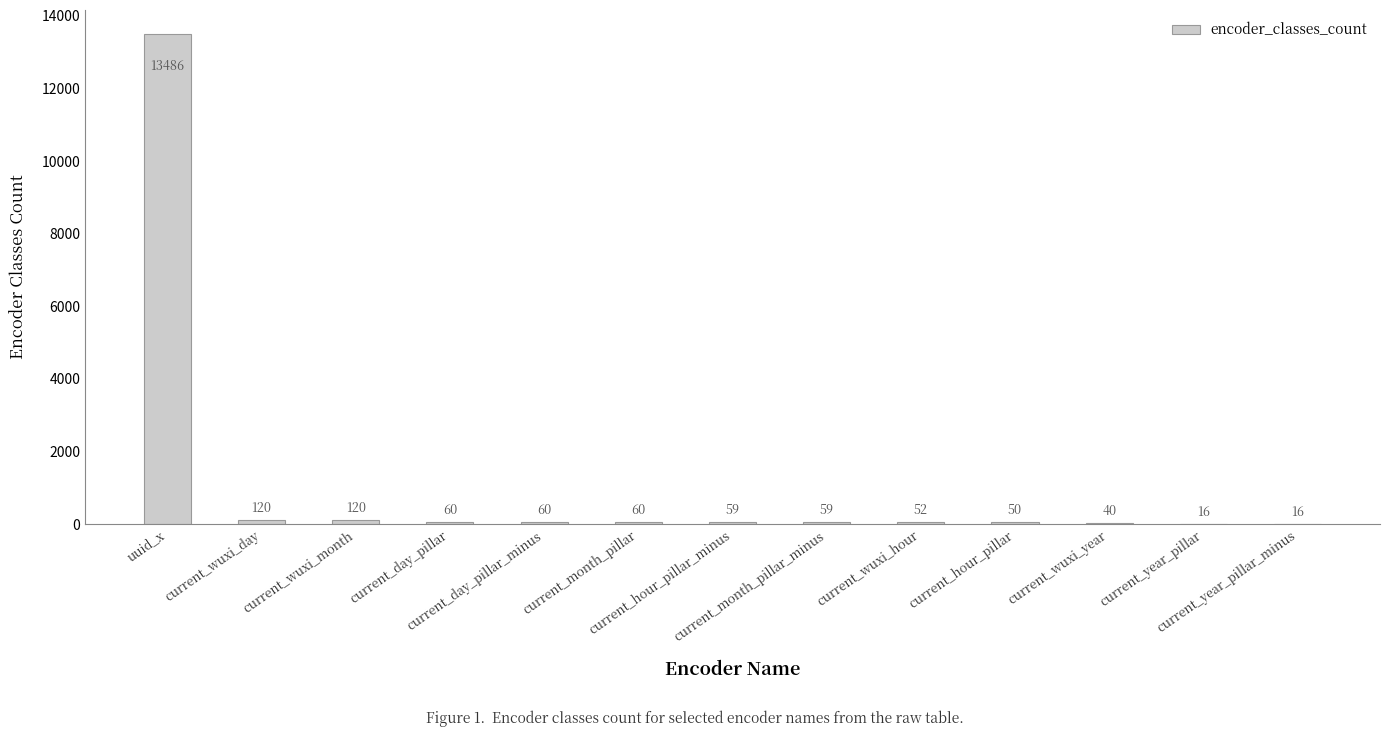

What is the greatest value displayed?

13486